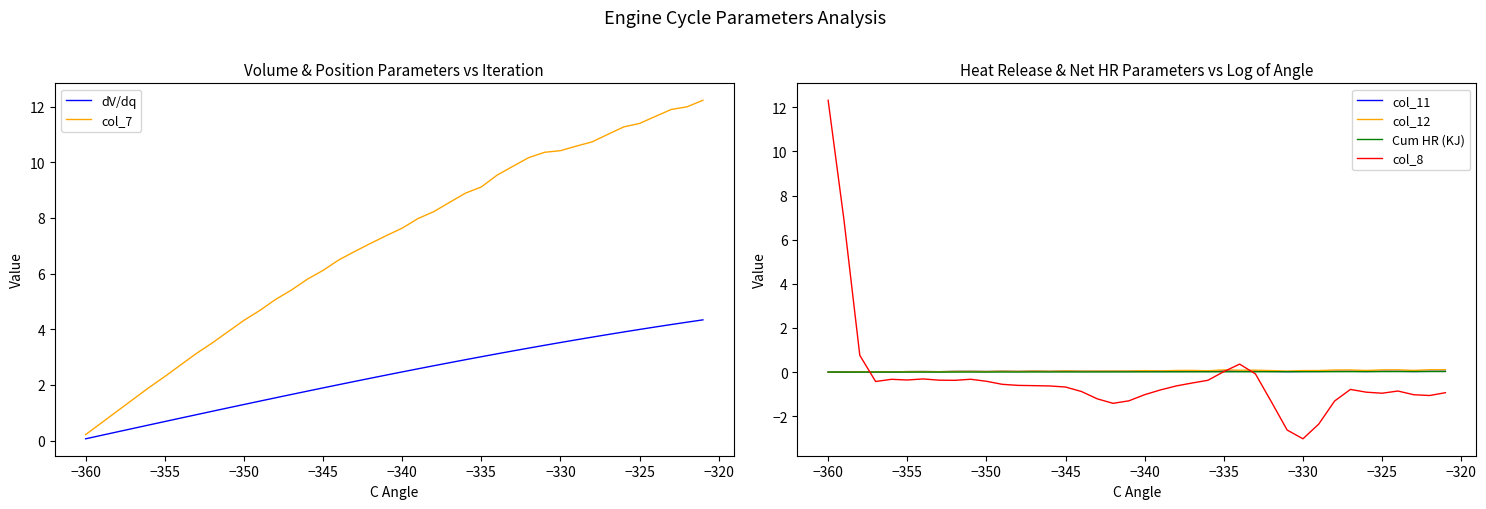

What is the highest value of the dV/dq series?

4.3